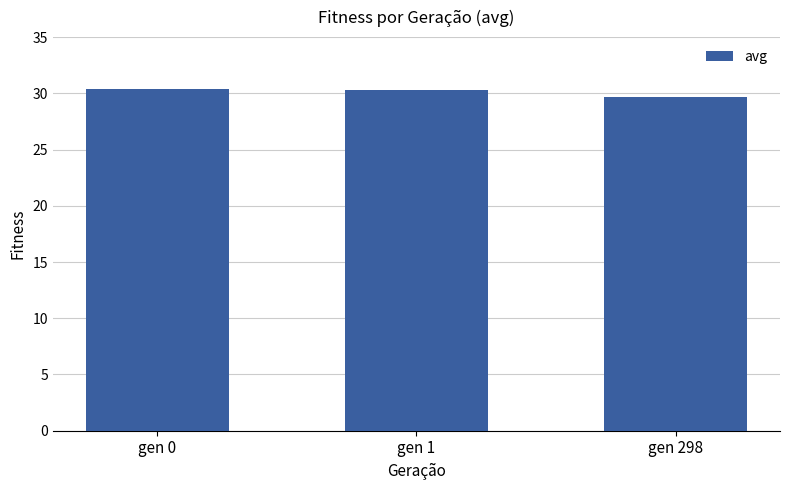

What is the sum of the values at gen 298 and gen 0?

60.0